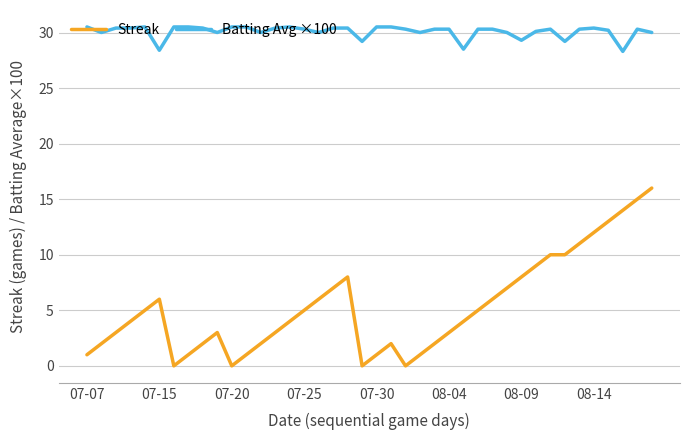

How many lines are shown in the chart?

2